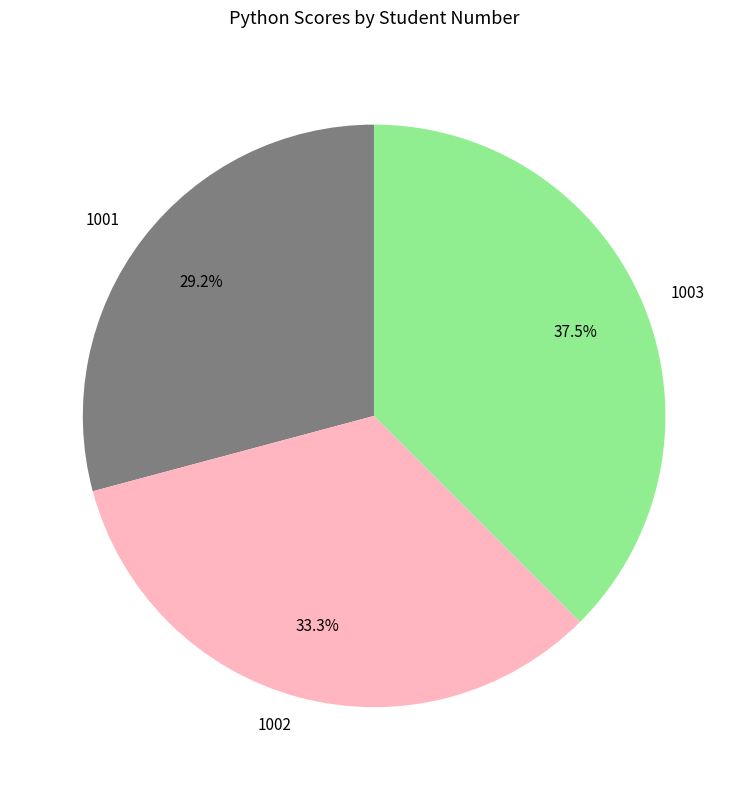

Is there any slice that represents more than half of the pie?

No